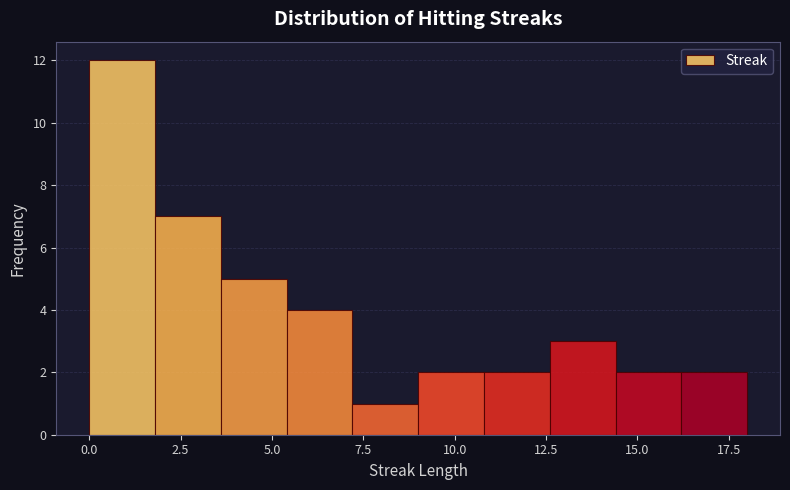

Read against the x-axis, roughly where is the centre of the tallest bar?

1.0